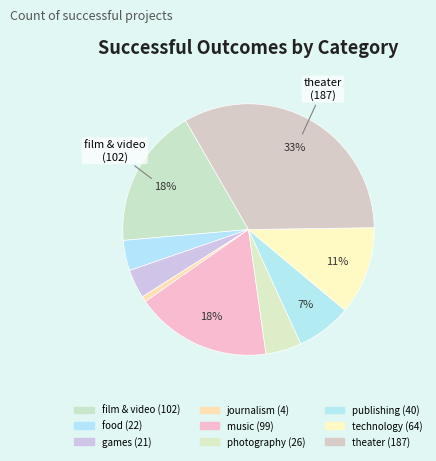

Which category has the smallest portion of the pie?

journalism